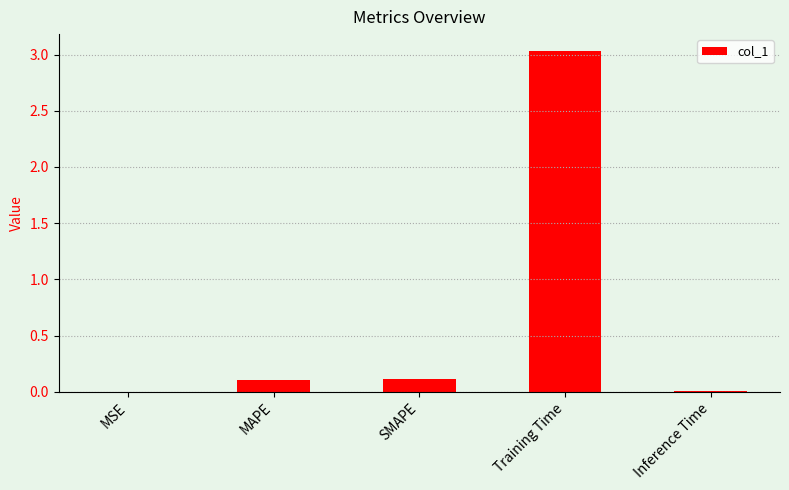

What is the sum of all values?

3.3